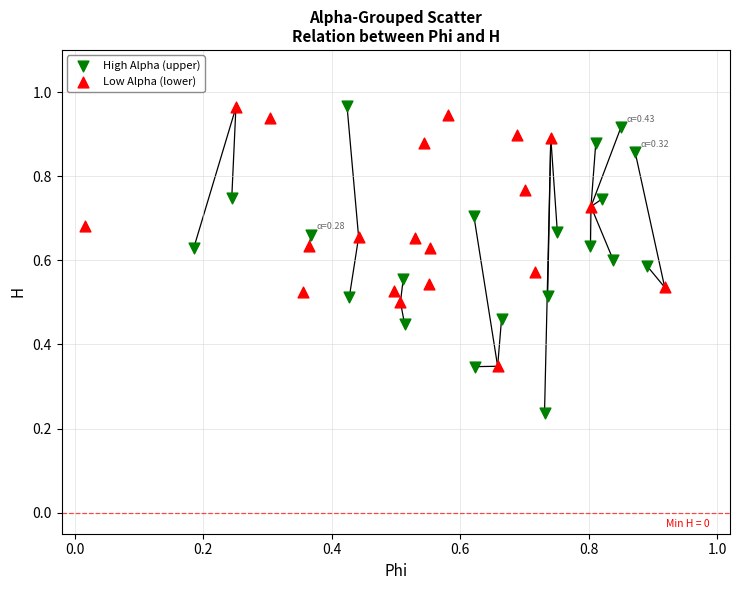

What are all the series names shown in the legend?

High Alpha (upper), Low Alpha (lower)